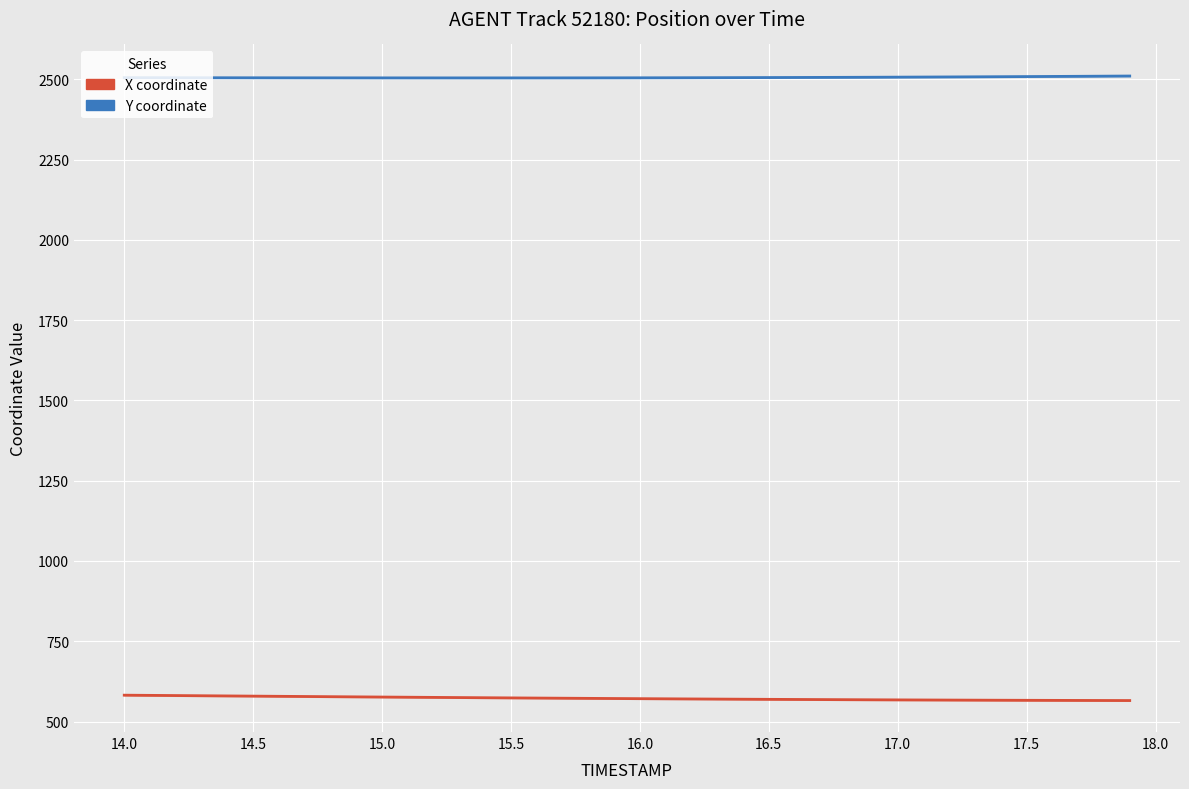

What is the value of the X coordinate point at the 16th from the left?

573.5